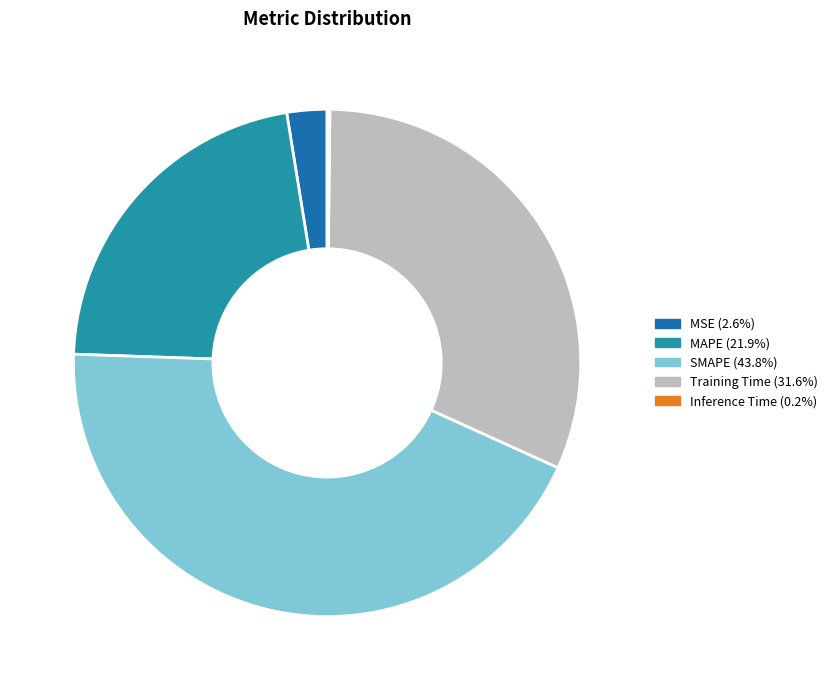

Between MSE and MAPE, which is larger?

MAPE